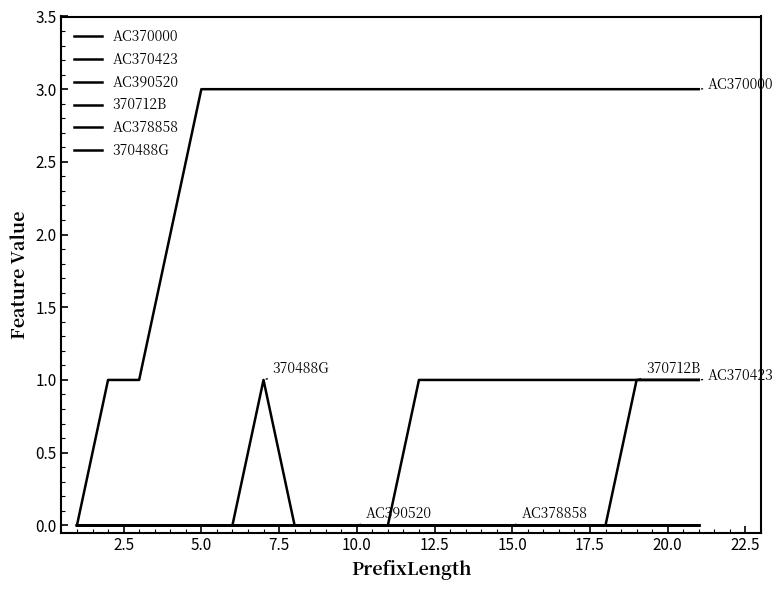

Does the chart display data point markers on the line(s)?

No